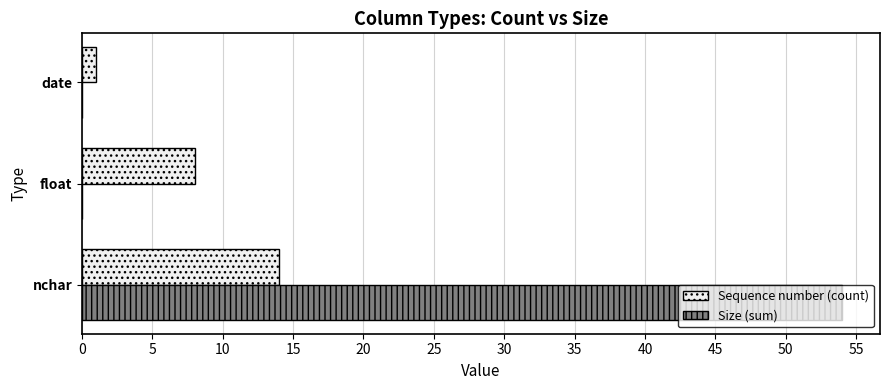

The Sequence number (count) series shows 19 at nchar. True or false?

False